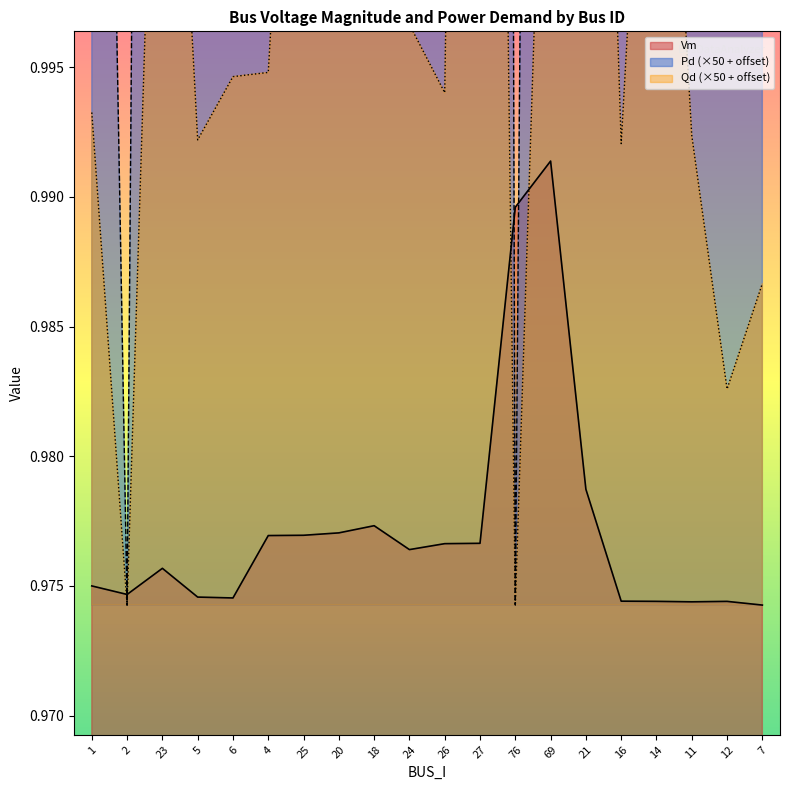

Rank the series at 11 from lowest to highest value.

Vm, Qd, Pd